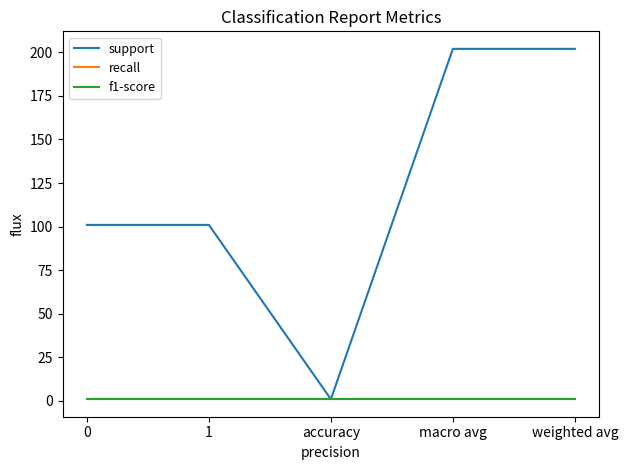

What is the difference between the second highest and minimum values in the support series?

201